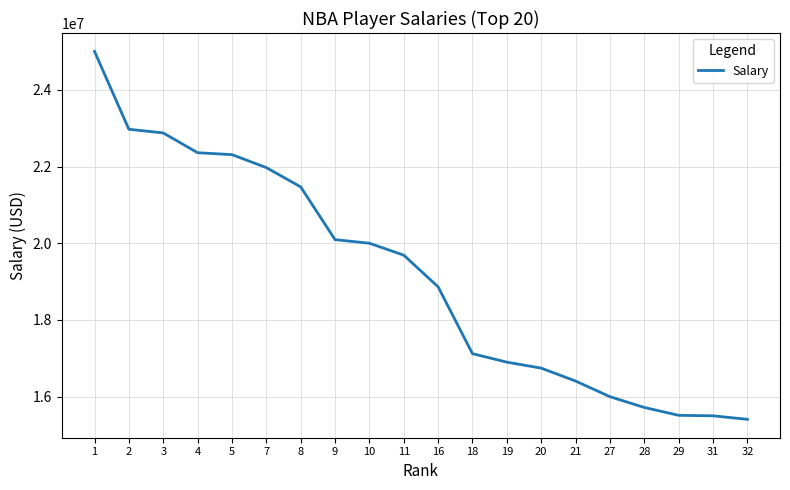

Is it true that the value at 8 is 5796135?

False